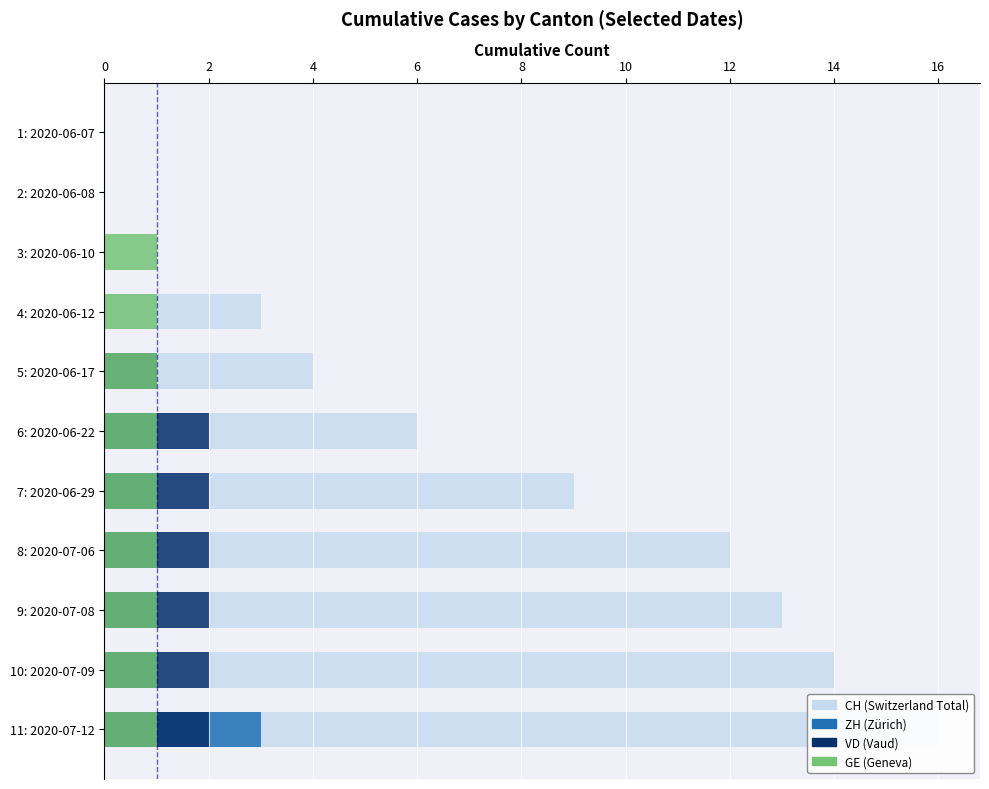

Is it true that VD equals 0 at 3: 2020-06-10?

True